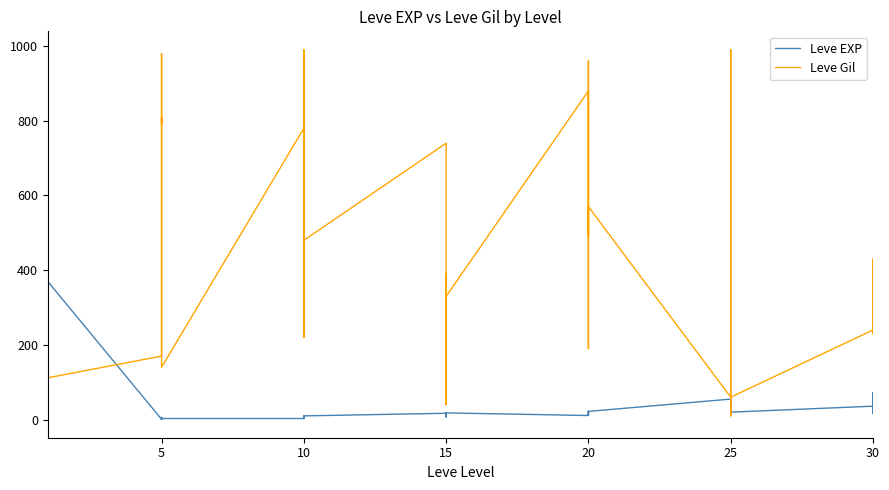

Does the chart display data point markers on the line(s)?

No